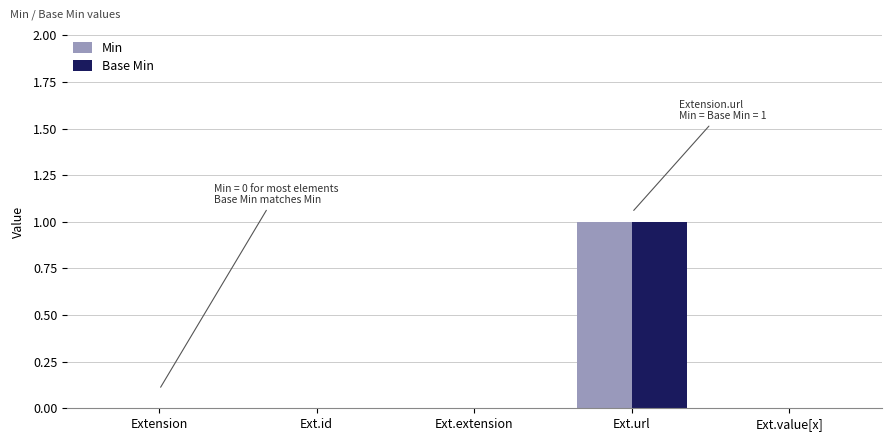

Is it true that Min equals 1 at Ext.extension?

False